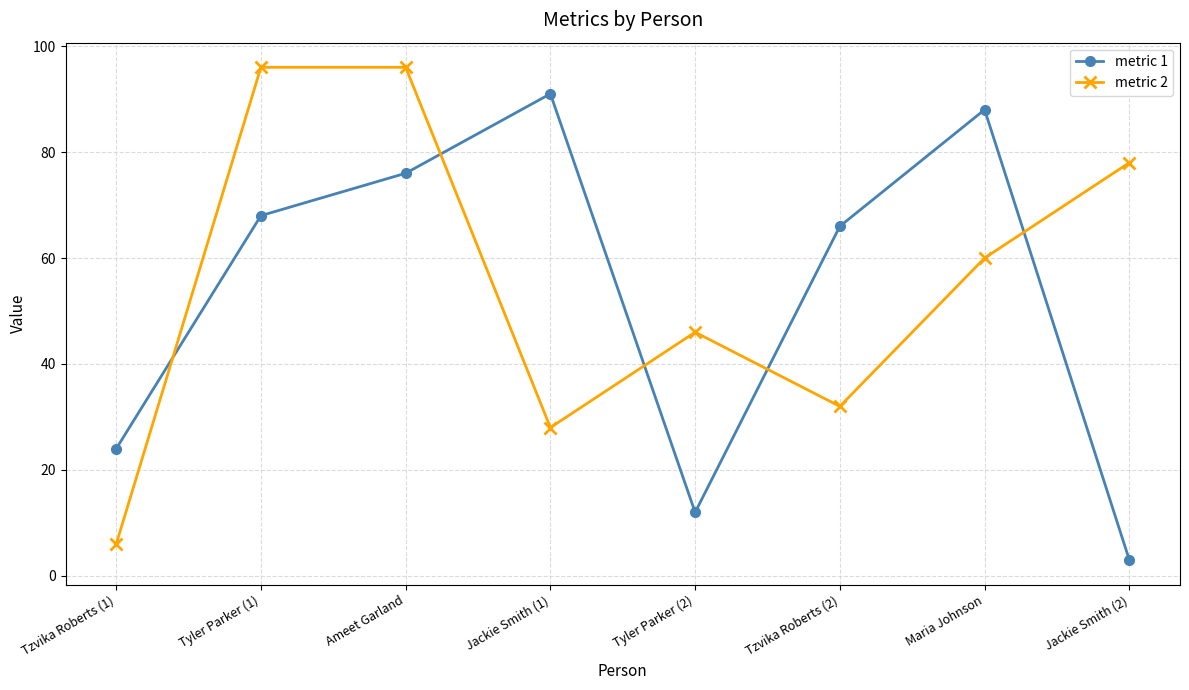

What is the total value across all series at Tzvika Roberts (1)?

30